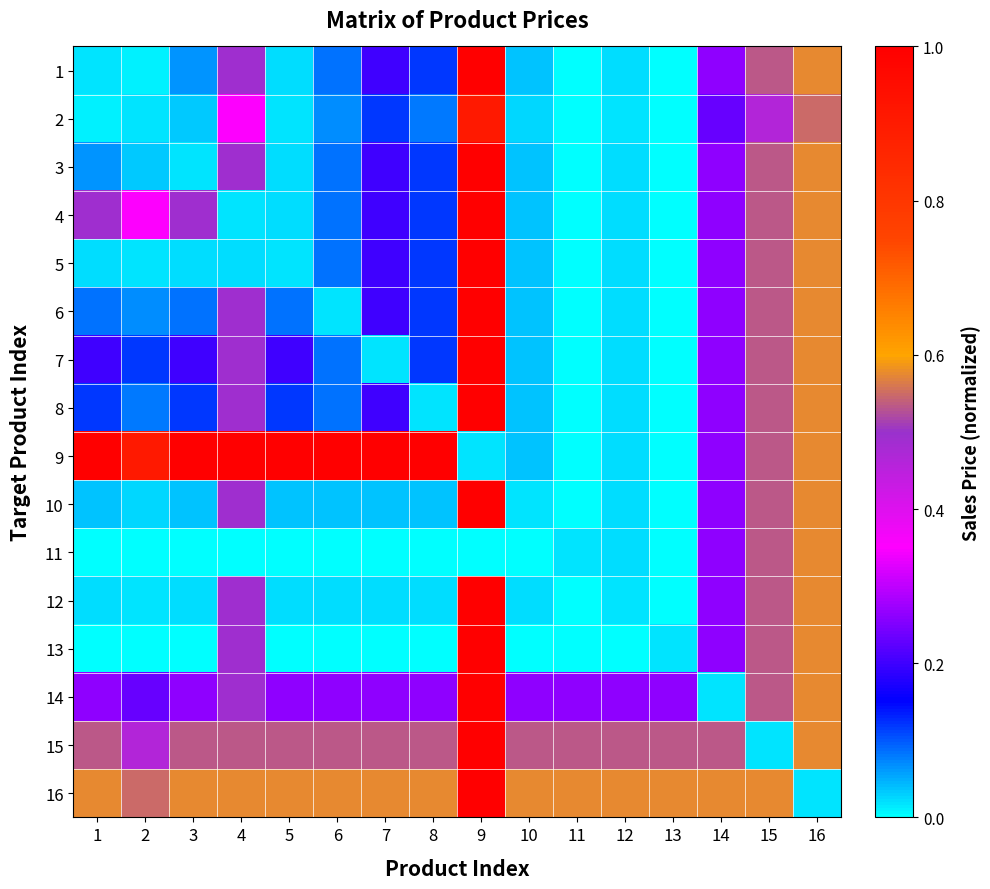

What is the spread (max minus min) of values at 14?

0.6